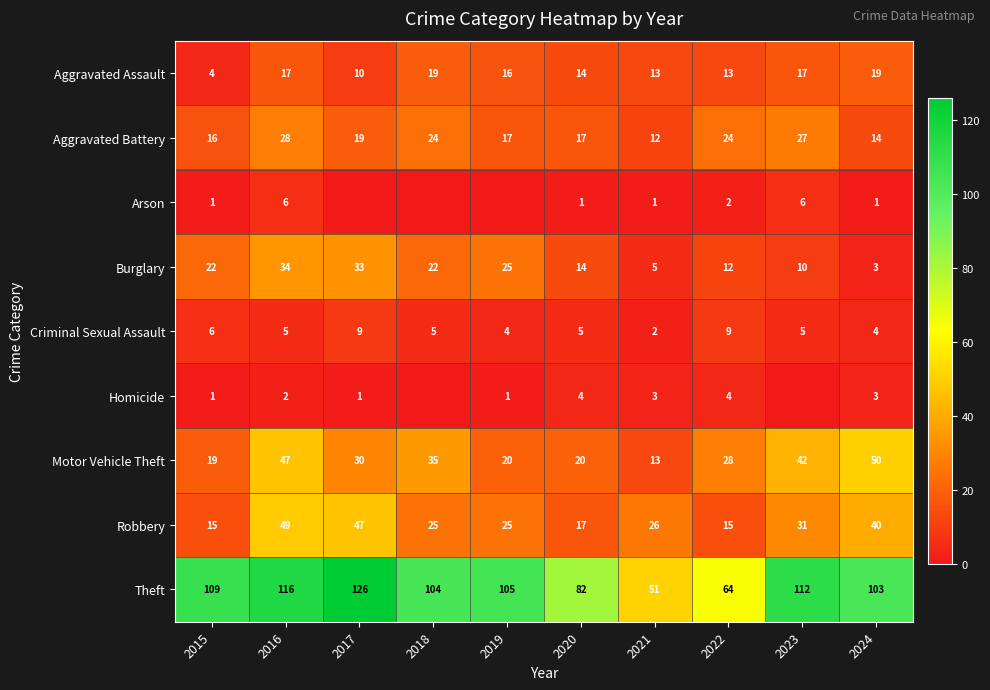

What is the total value across all series at 2022?

171